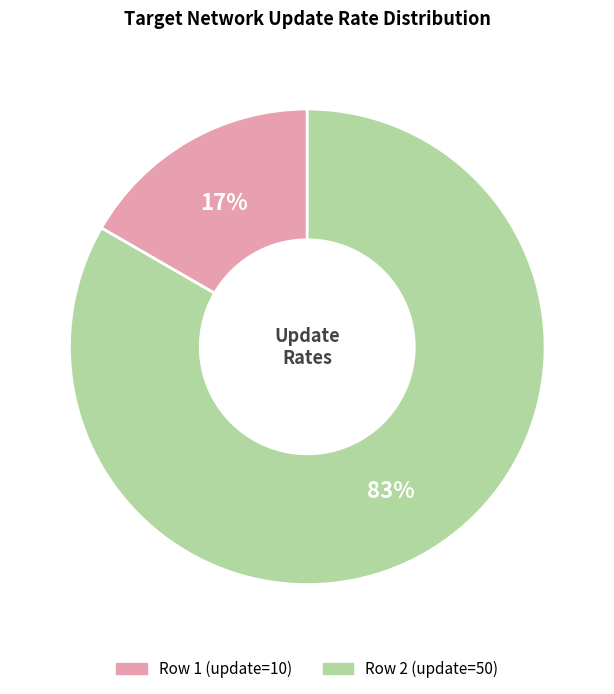

To the nearest percent, what is the average slice percentage?

50%